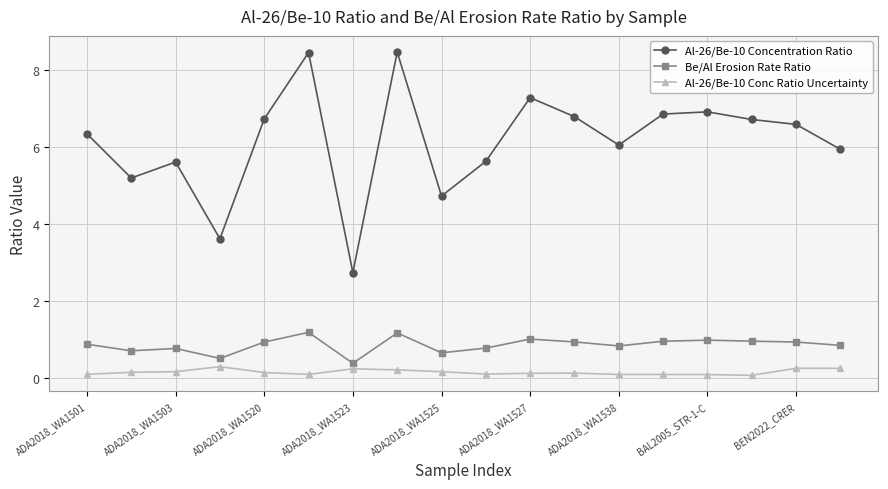

What is the lowest value of the Al-26/Be-10 Conc Ratio Uncertainty series?

0.1